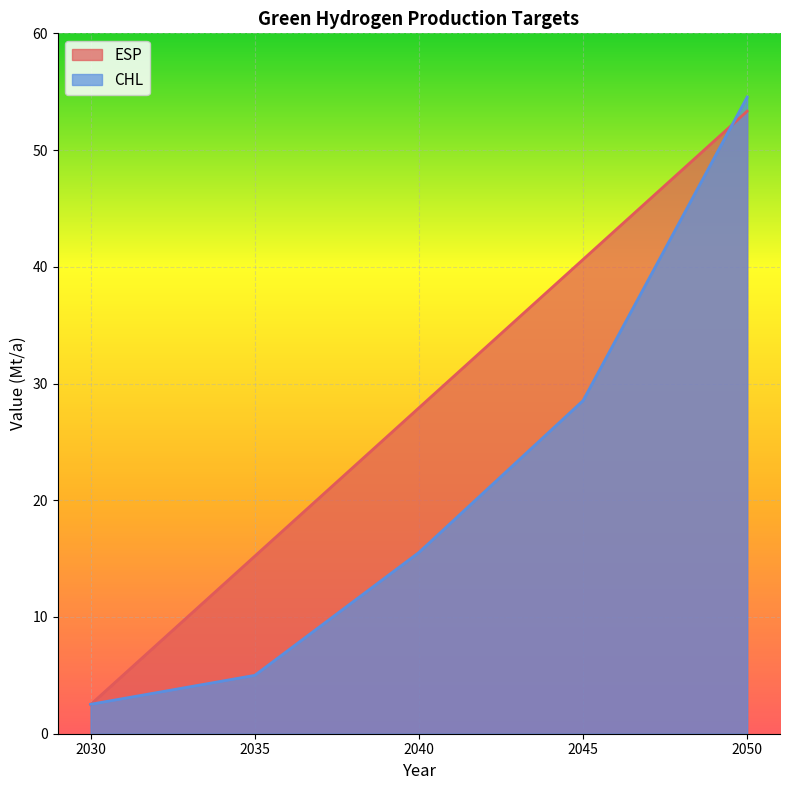

What is the value of the ESP point at the 4th from the left?

40.6